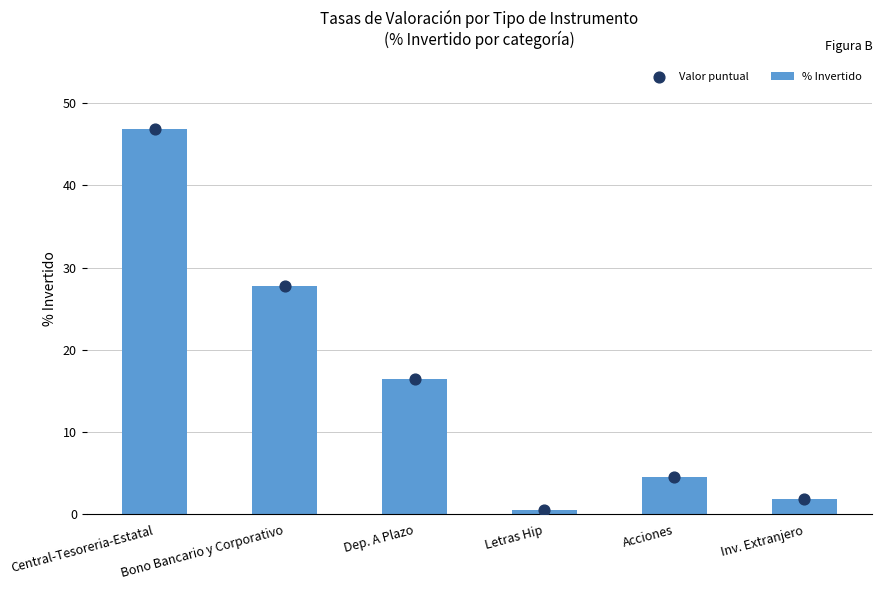

Which series reaches the maximum Y coordinate?

% Invertido